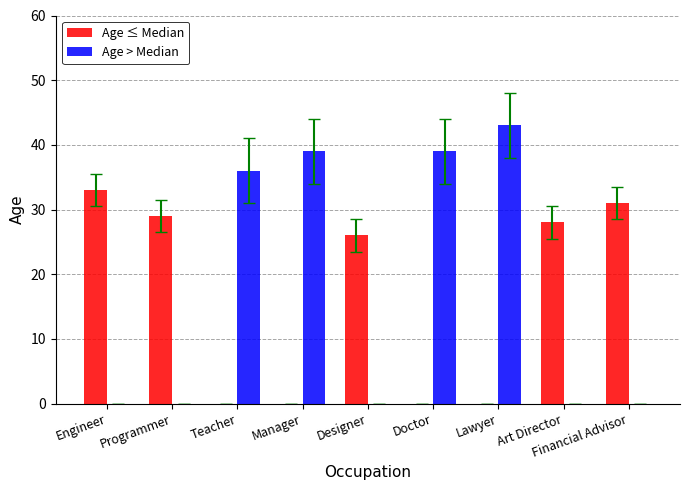

At which category is the sum across all series the highest?

Lawyer